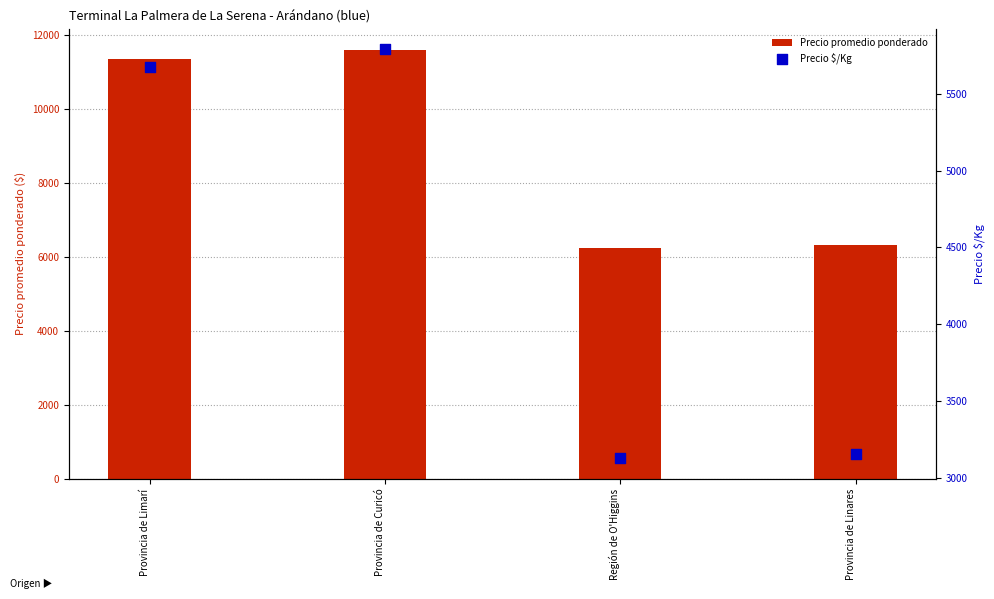

Which series has the largest total across all categories?

Precio promedio ponderado